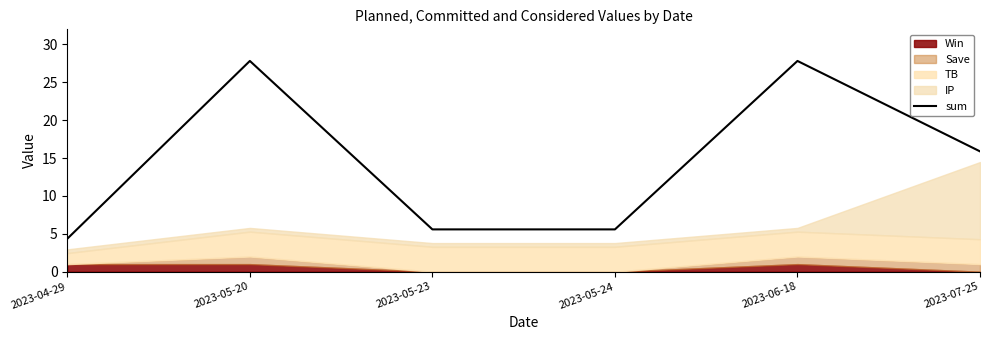

List the labels in order of value, largest first.

2023-05-20, 2023-06-18, 2023-07-25, 2023-05-23, 2023-05-24, 2023-04-29